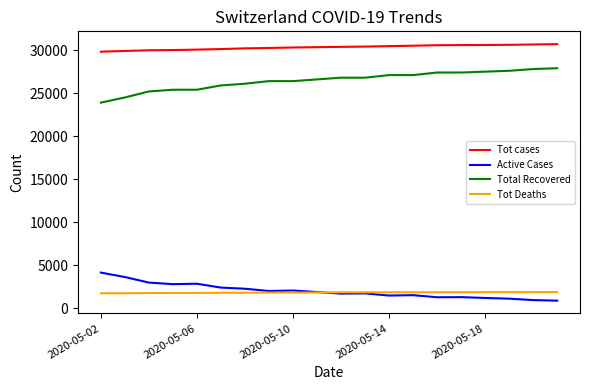

Rank the series by their maximum value, from highest to lowest.

Tot cases, Total Recovered, Active Cases, Tot Deaths